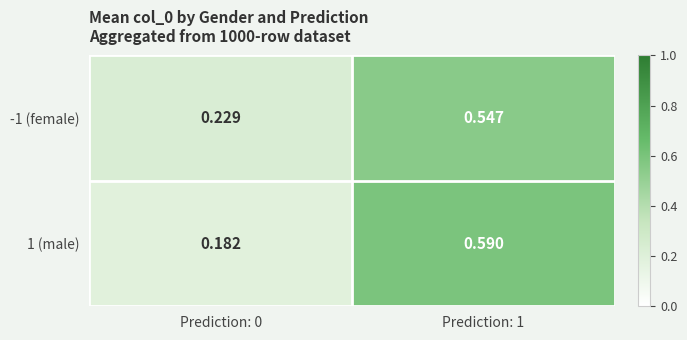

Is the value of -1 (female) at Prediction: 1 greater than the value of 1 (male) at Prediction: 0?

Yes